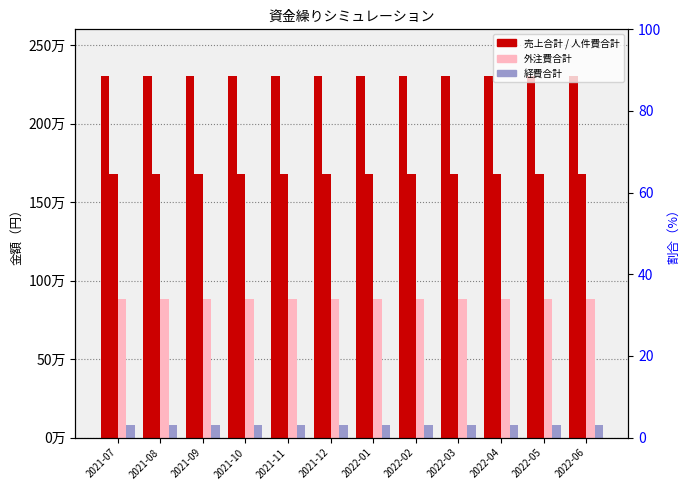

Which series has the widest spread of values?

売上合計